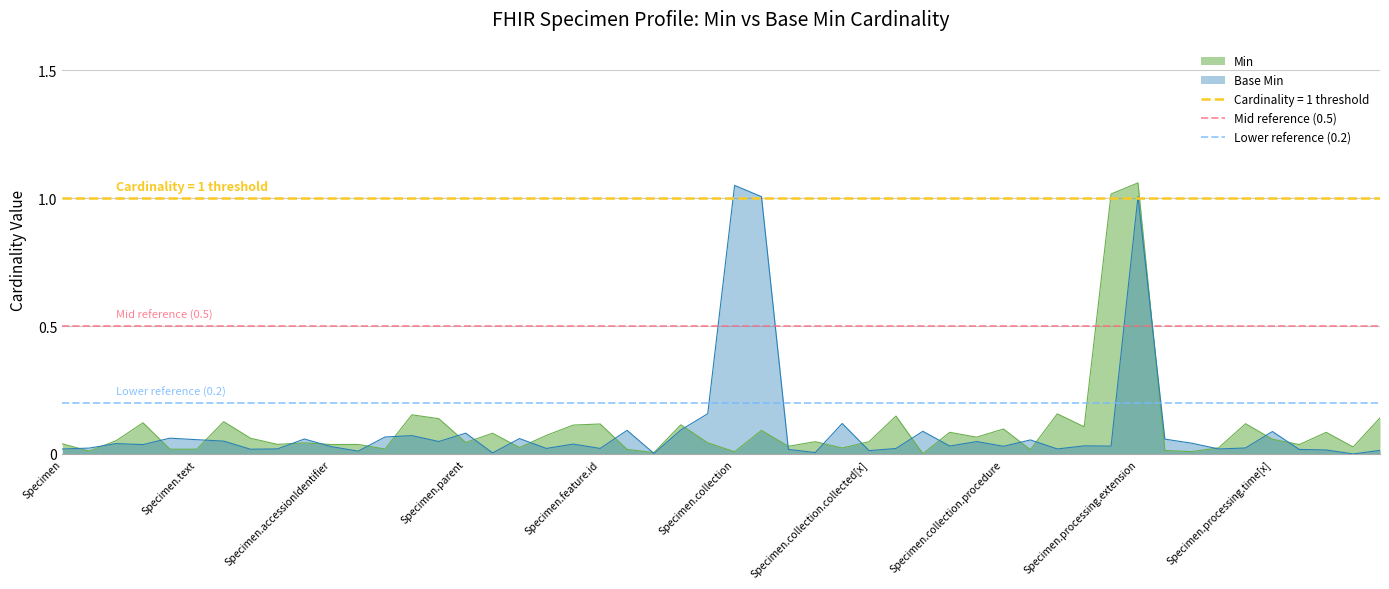

The value of Base Min at Specimen.collection is 0.5. True or false?

False